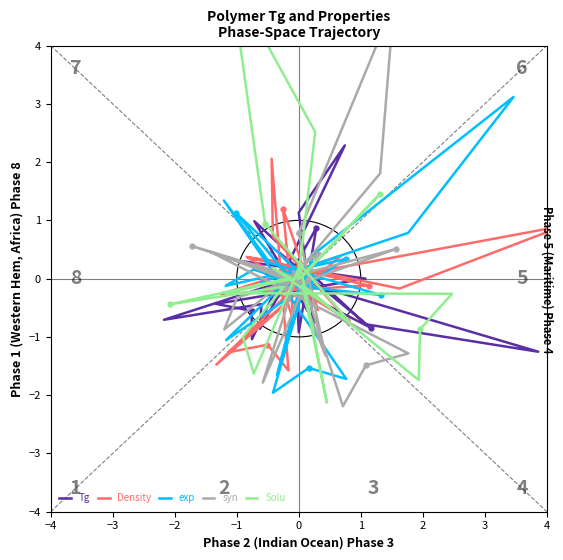

Reading left to right, list all the values displayed in this chart.

Tg: -0.0	-0.7	-0.4	-0.9	0.9	-0.9	0.1	0.5	-0.8	0.3	-0.0	-0.4	-0.6	-1.0	2.3	1.1	-0.7	1.0	-0.8	-1.3	-0.0
Density: 0.1	-1.5	-0.4	-0.8	1.2	-0.5	0.3	0.4	-0.1	-0.3	0.4	-1.3	-1.1	-1.6	2.1	0.7	-0.7	0.4	-0.2	0.9	0.1
exp: 0.4	-1.6	-0.1	-0.4	1.1	-0.2	0.2	-0.1	0.3	-1.1	0.4	-2.0	-1.5	-1.7	1.3	0.3	-0.3	-0.1	0.8	3.1	0.4
syn: 0.8	-1.3	0.1	-0.1	0.6	-0.0	-0.3	-0.9	0.4	-1.8	0.2	-2.2	-1.5	-1.3	0.5	0.0	0.5	-0.2	1.8	4.7	0.8
Solu: 0.9	-0.7	0.2	0.0	-0.4	-0.1	-1.0	-1.6	0.2	-2.1	-0.1	-1.7	-0.9	-0.3	-0.3	0.0	1.4	-0.0	2.5	5.1	0.9